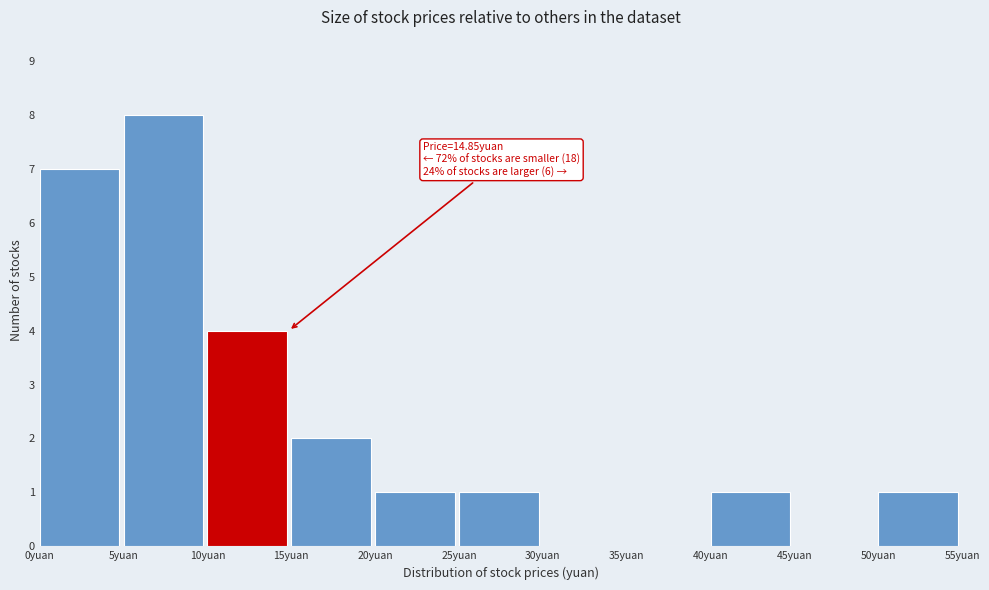

Over which range of the x-axis is the bar tallest?

5 to 10